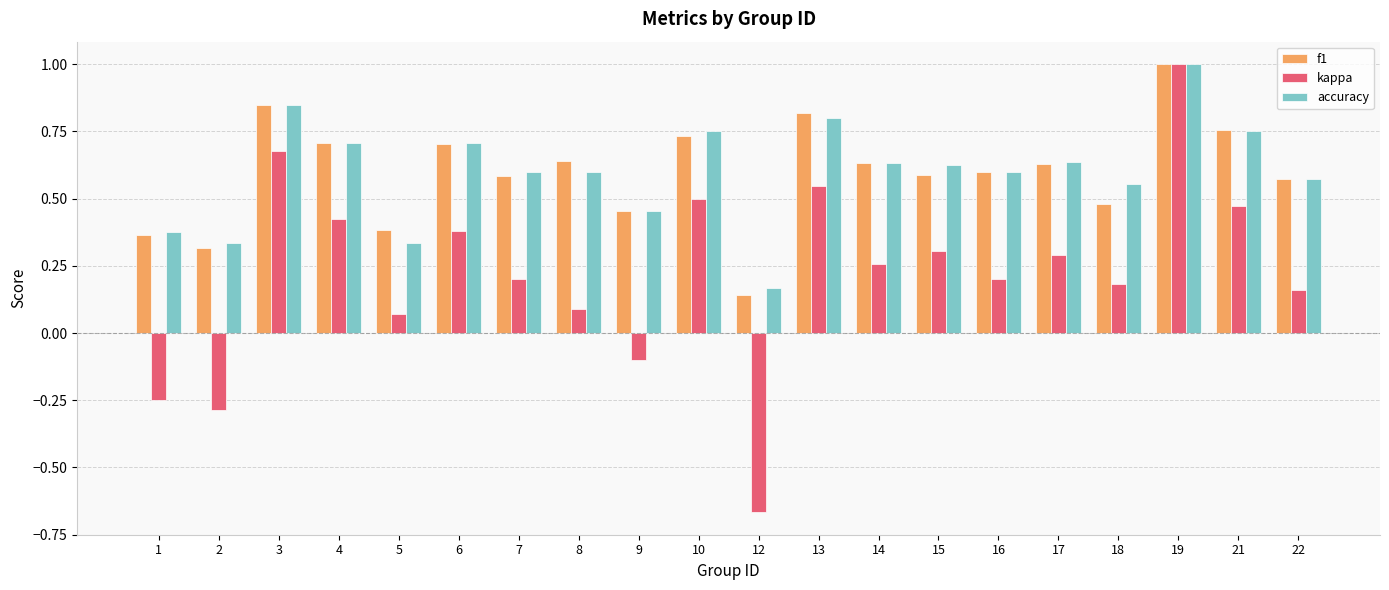

What is the greatest value displayed?

1.0